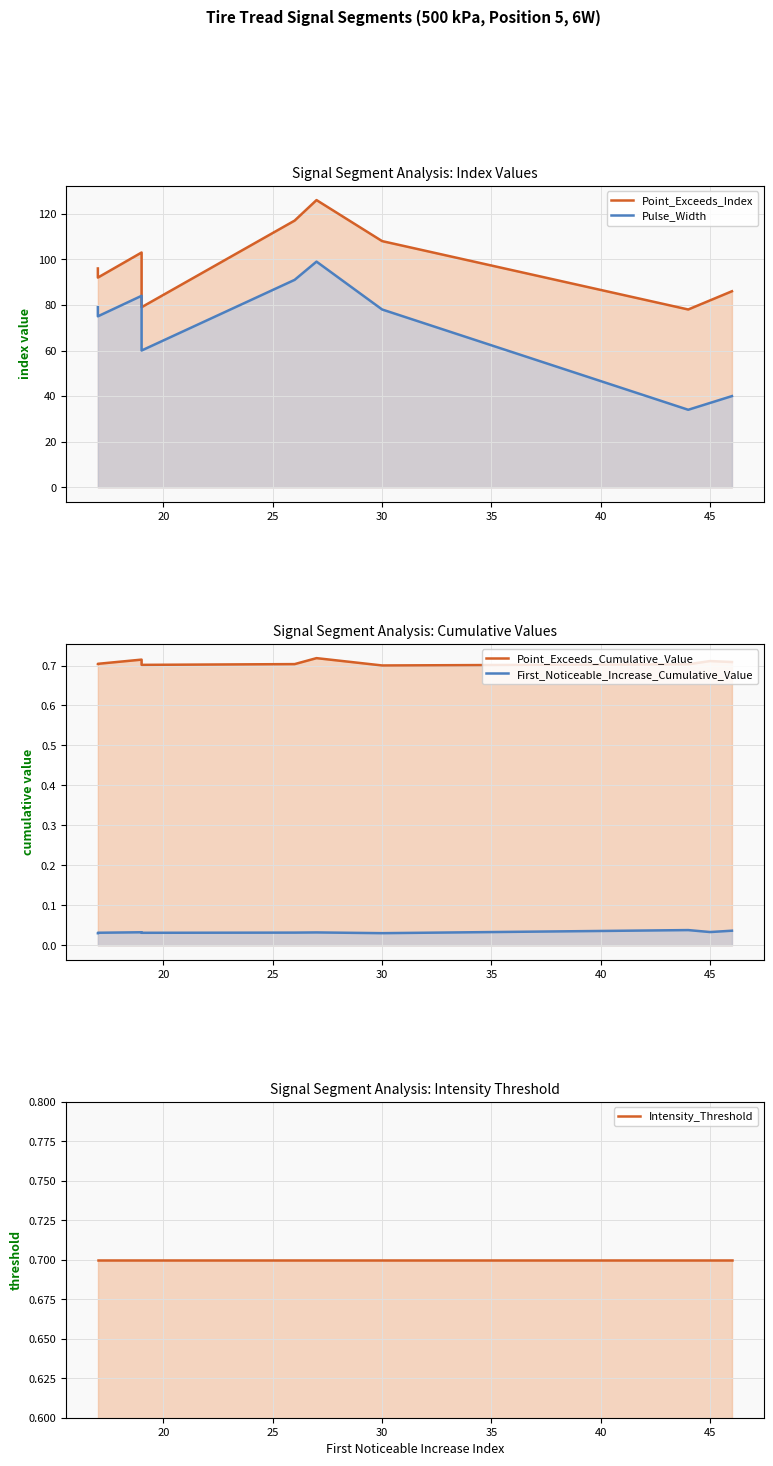

How many lines are shown in the chart?

5